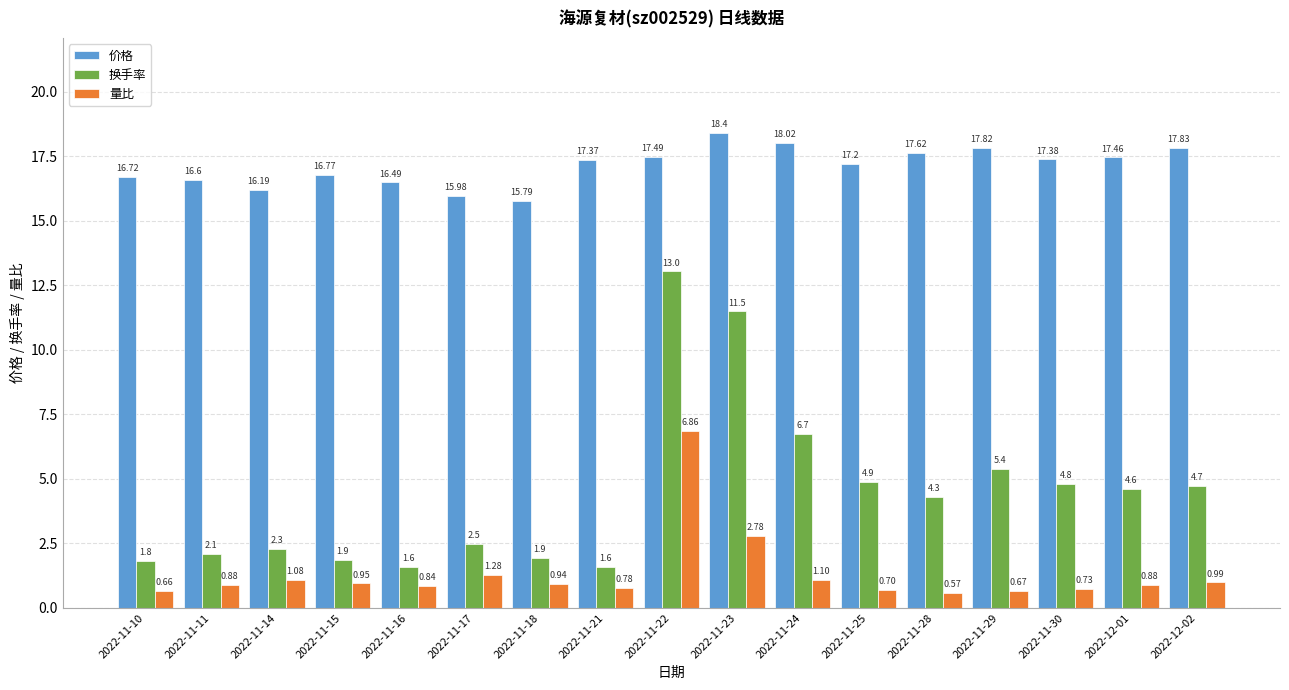

Which series has the widest spread of values?

换手率